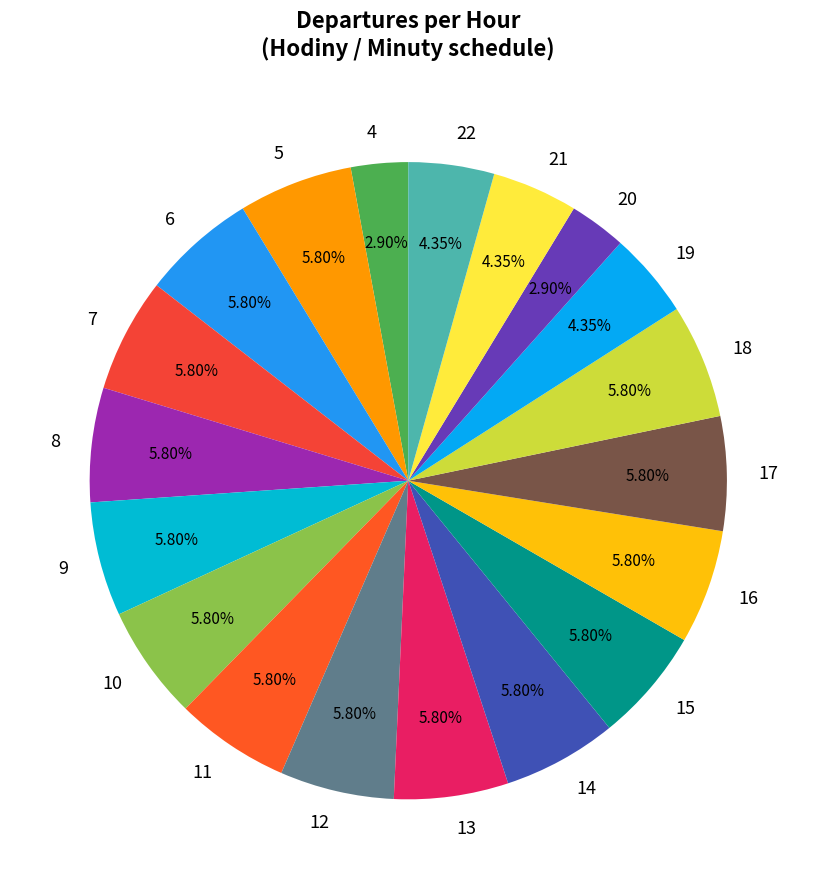

True or false: 17 accounts for 6% of the total.

True